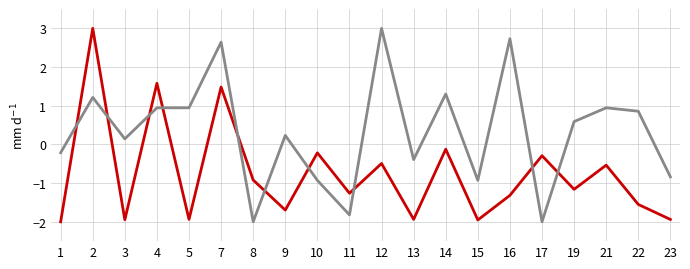

What is the smallest value displayed?

-2.0